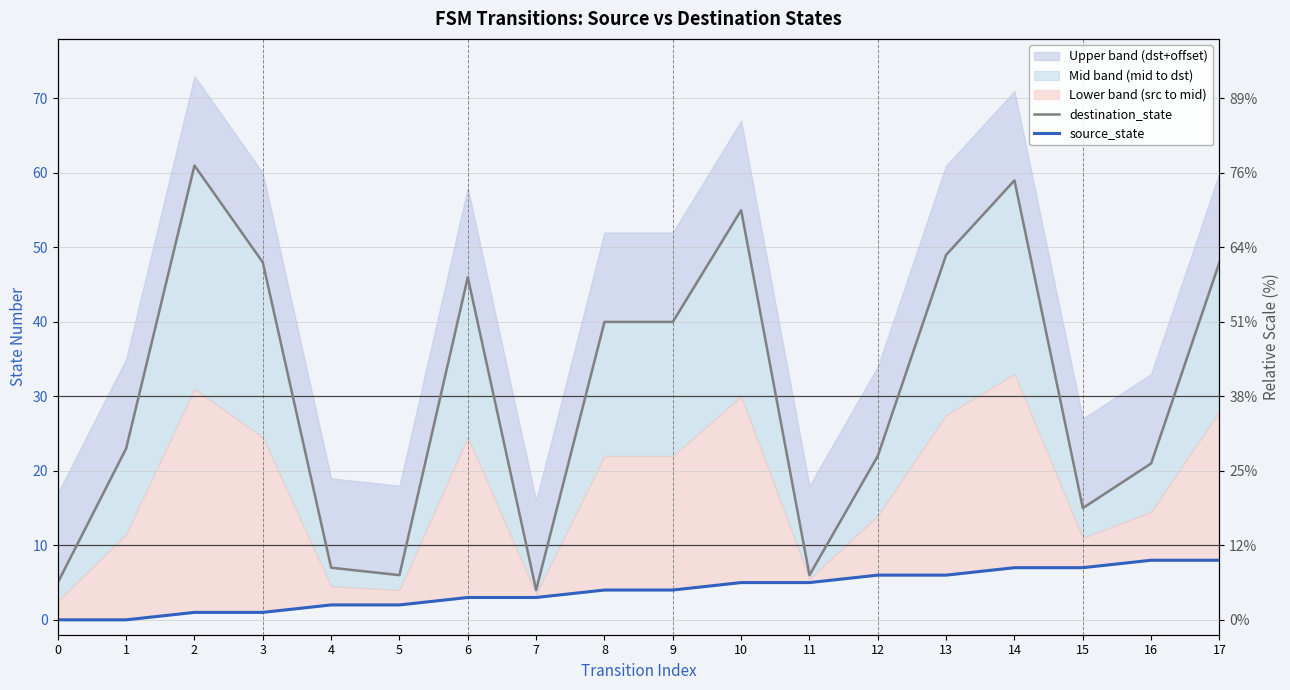

What is the sum of all destination_state values?

555